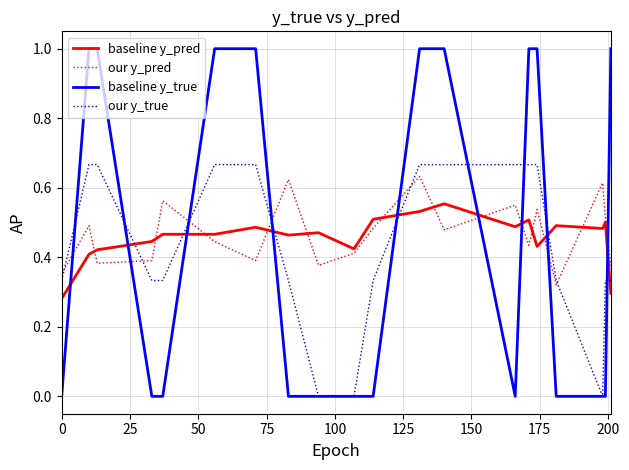

After their last crossing, which series has the higher values: baseline y_pred or our y_pred?

our y_pred